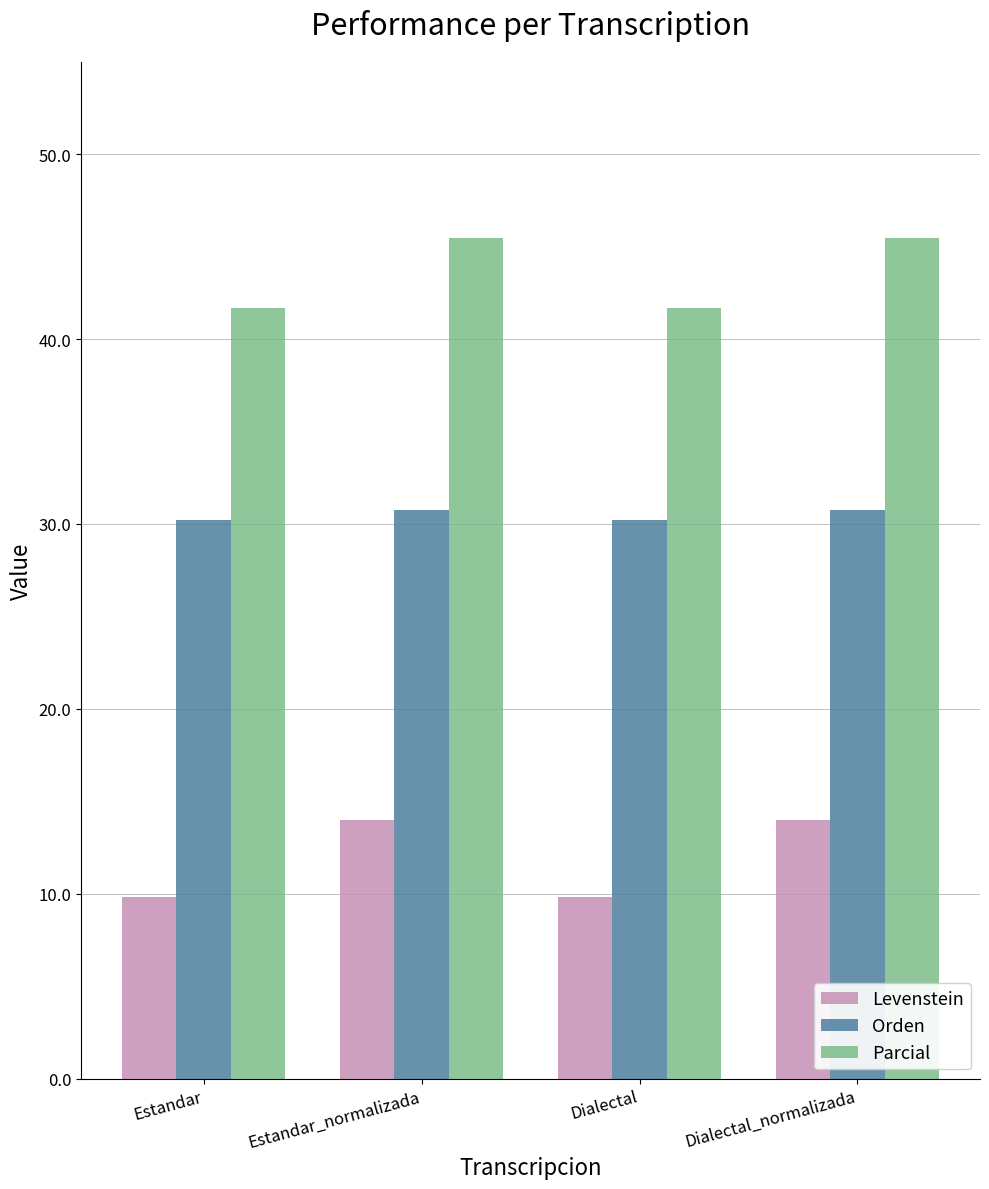

What is the spread (max minus min) of values at Estandar_normalizada?

31.5